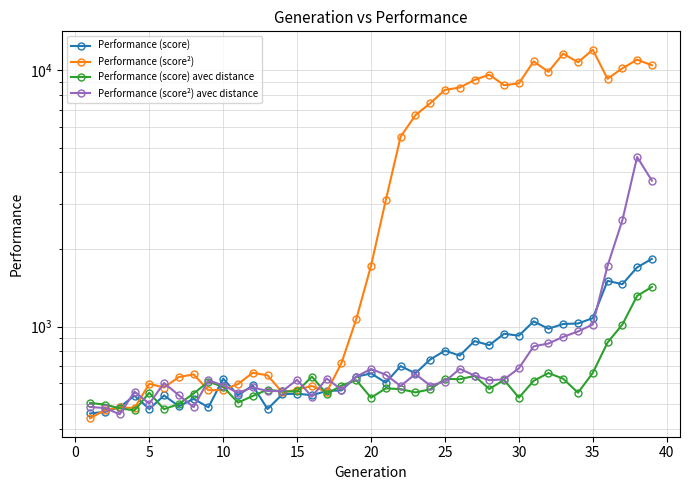

What are all the series names shown in the legend?

Performance (score), Performance (score²), Performance (score) avec distance, Performance (score²) avec distance